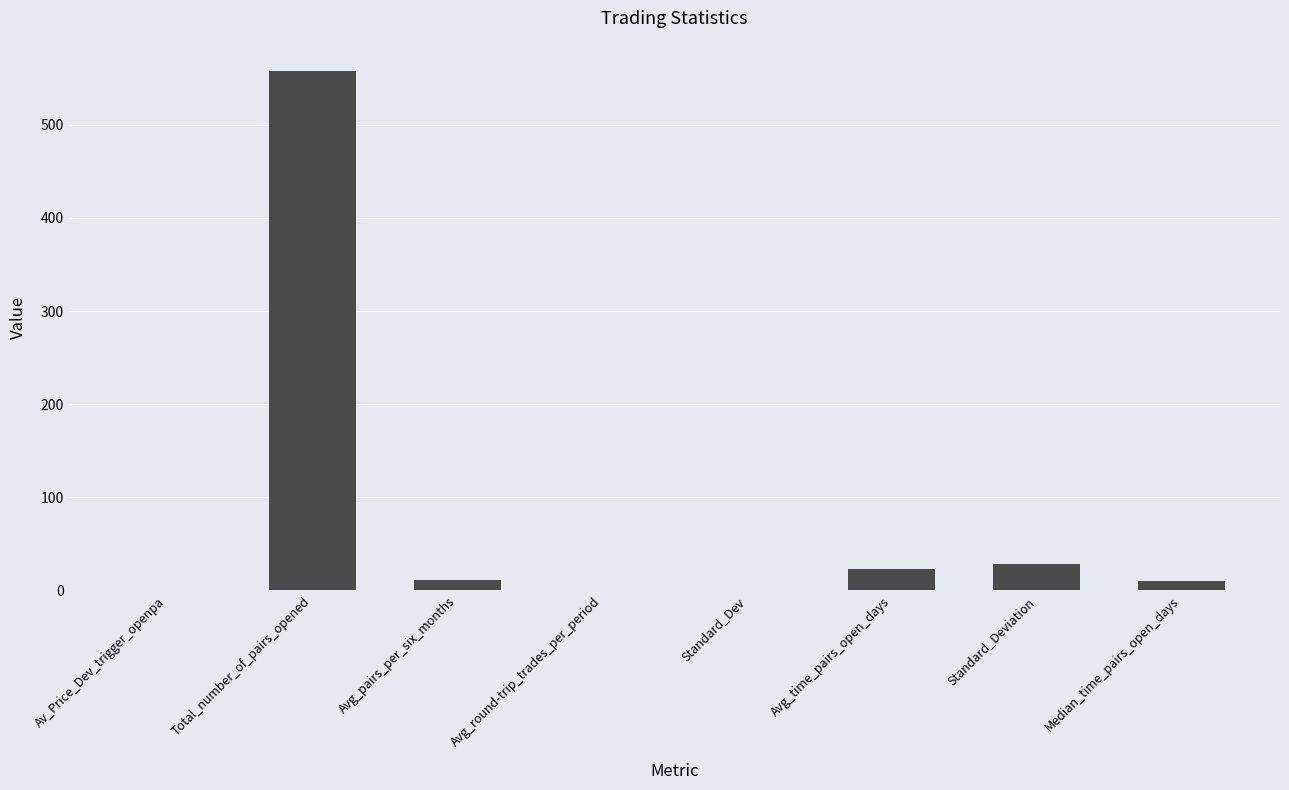

The chart shows a value of 22.9 at Avg_time_pairs_open_days. True or false?

True